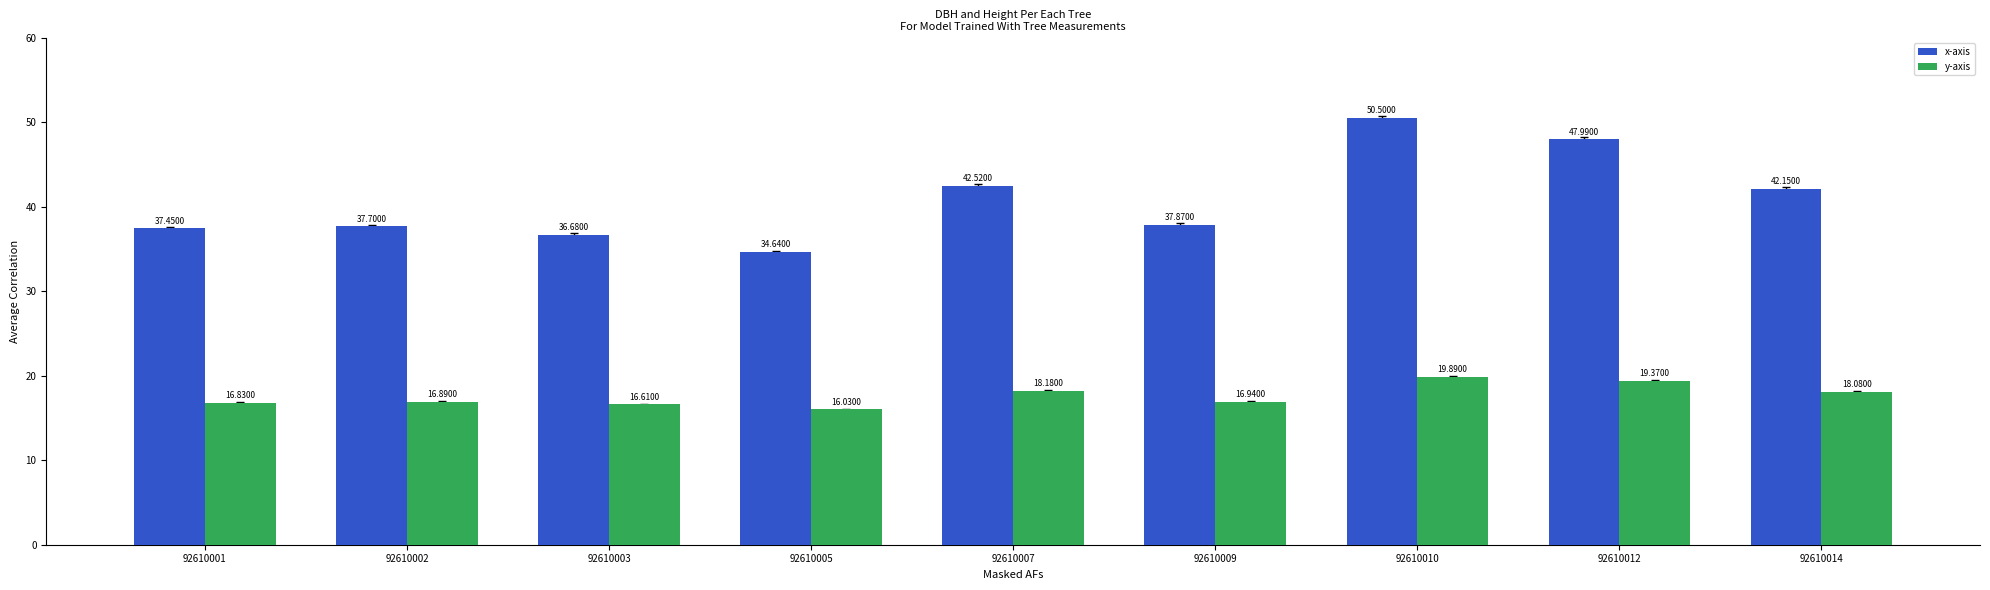

Which category has the highest value across all series?

92610010